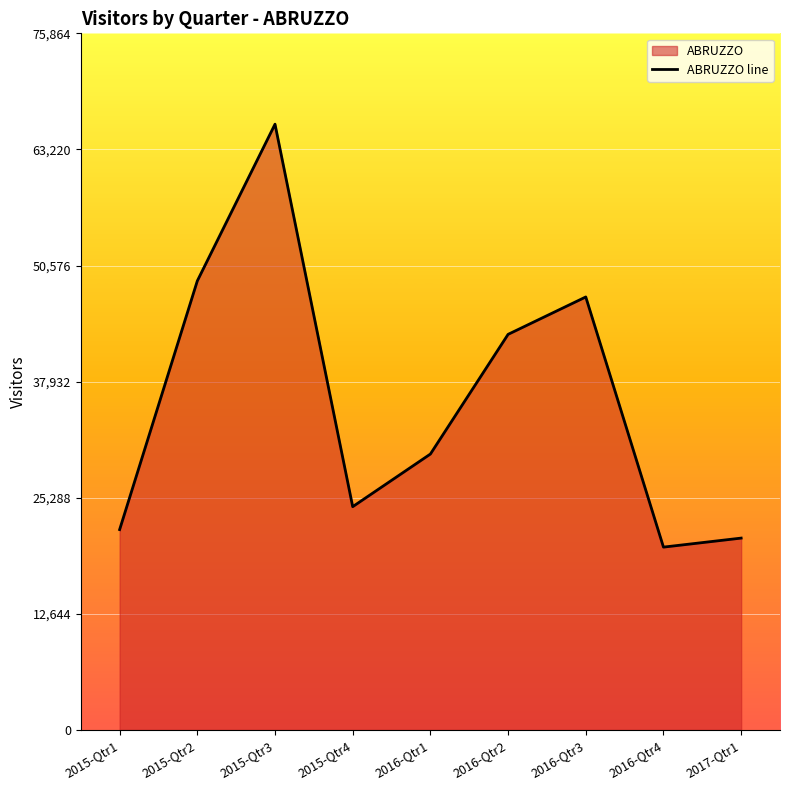

Count the number of data series in this chart.

1